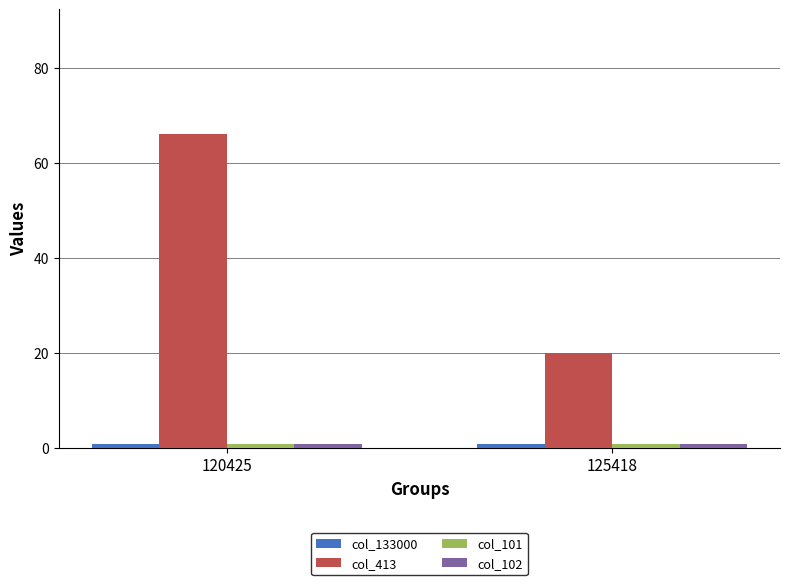

Which category has the lowest value in the col_413 series?

125418